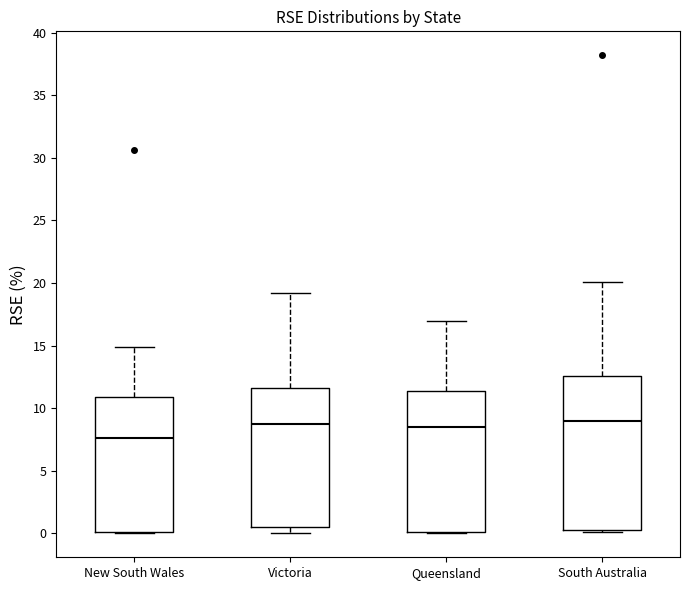

Where is the lower edge of the box for Queensland on the y-axis? The values are not printed on the chart, so give them approximately, as read against the axis.

0.0